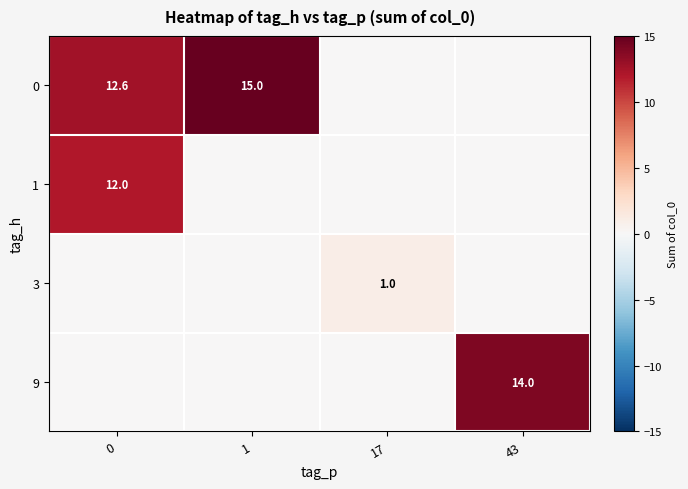

Is it true that 0 equals 21.9 at 1?

False